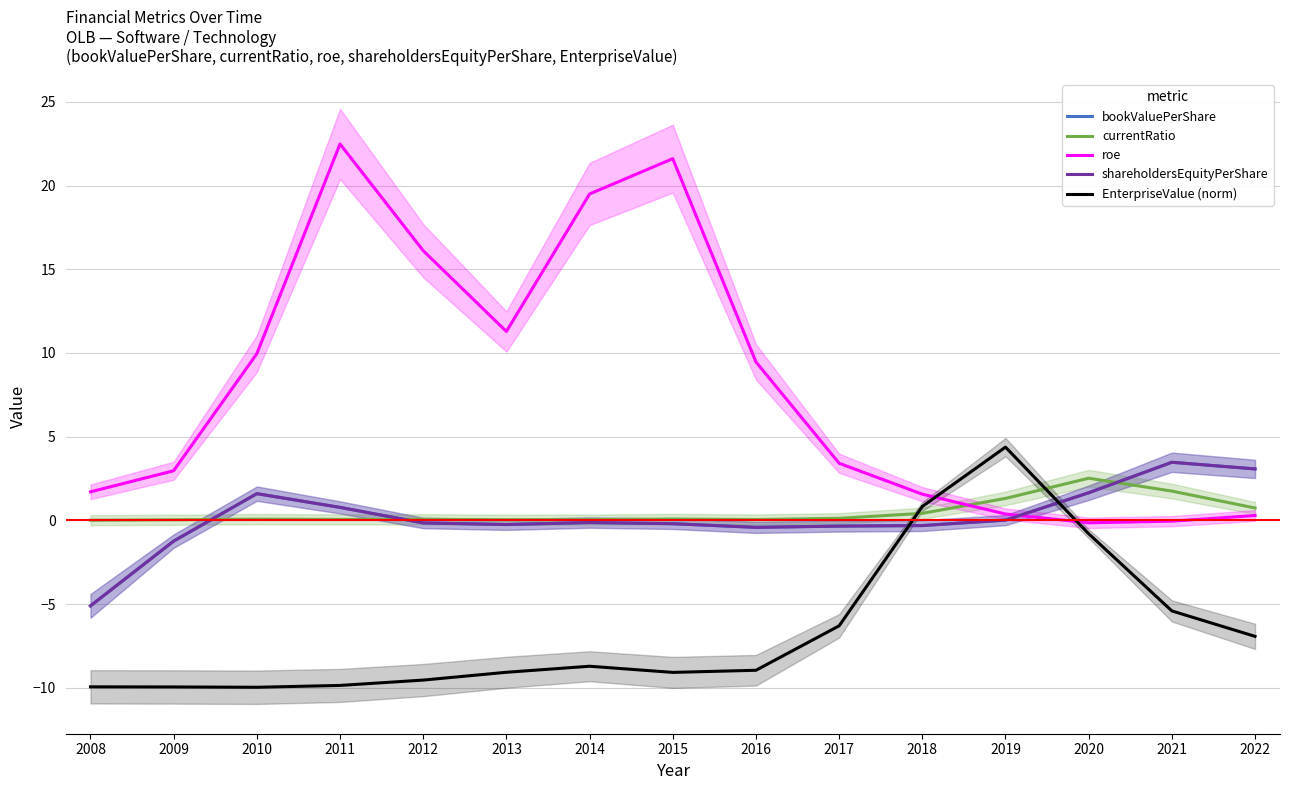

Which category has the lowest value across all series?

2010